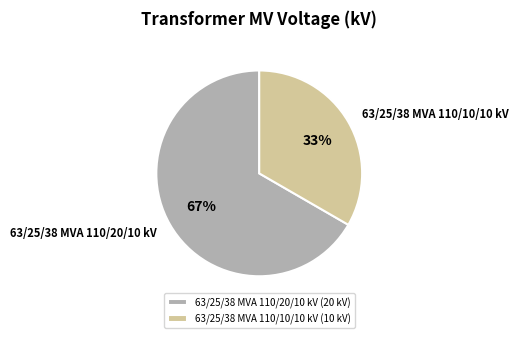

Does any single category account for the majority?

Yes